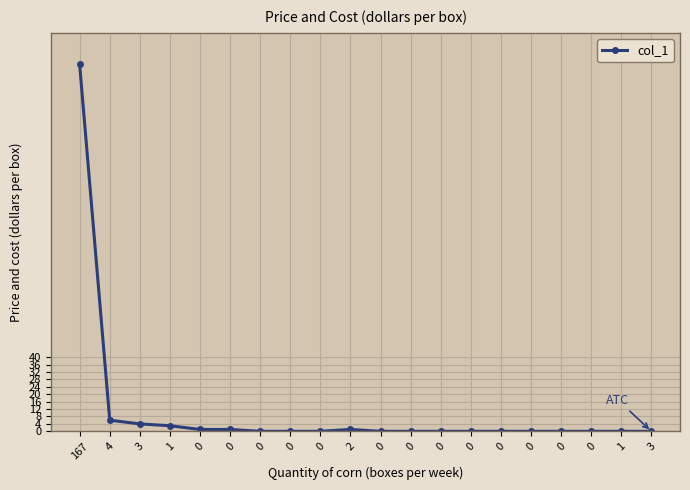

Rank the categories by value from highest to lowest.

167, 4, 3, 1, 0, 0, 2, 0, 0, 0, 0, 0, 0, 0, 0, 0, 0, 0, 1, 3